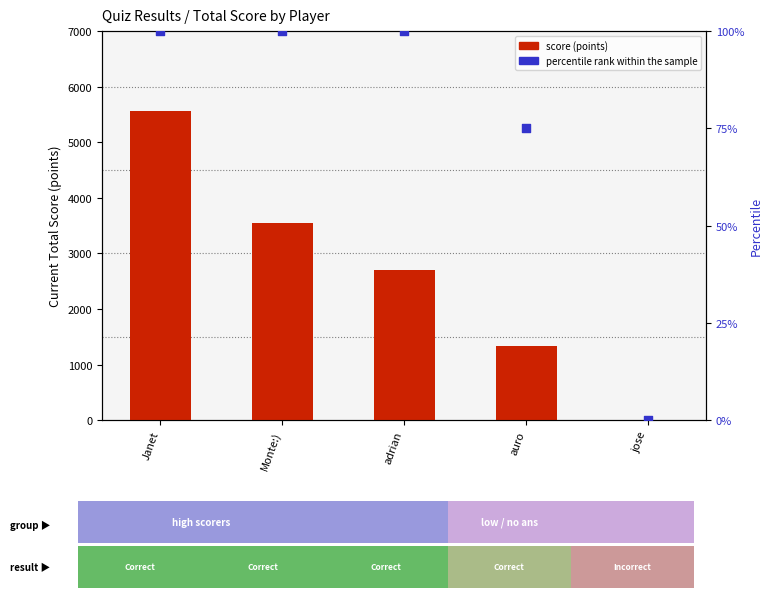

What are all the series names shown in the legend?

score, percentile rank within the sample